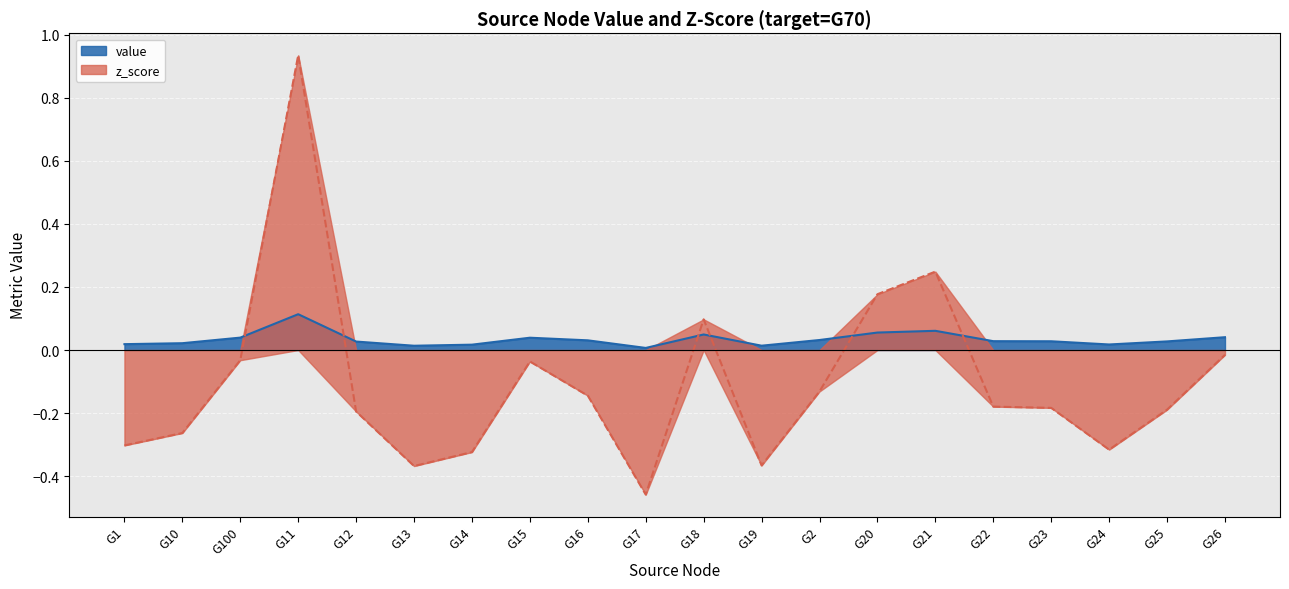

How many lines are shown in the chart?

2